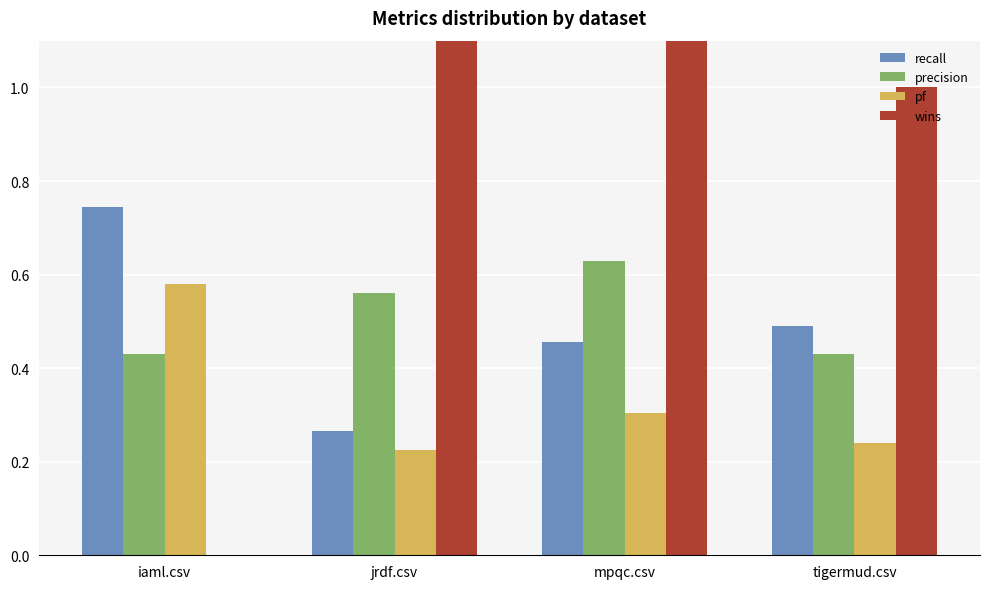

Which series changed the most between mpqc.csv and tigermud.csv?

wins